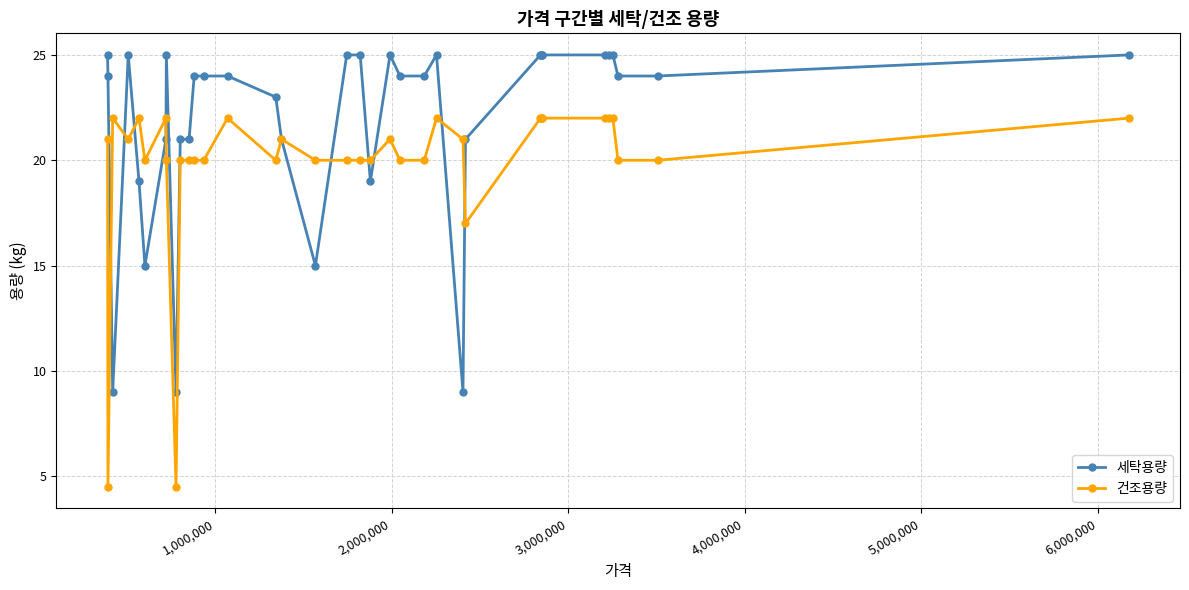

True or false: 건조용량 has more than 1 points higher than both neighbors.

True